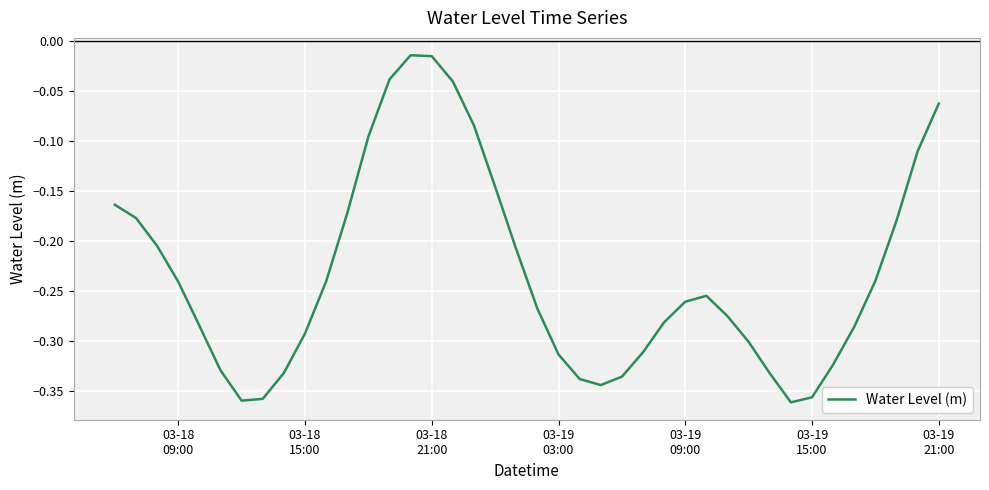

What is the difference between the maximum and minimum values?

0.3